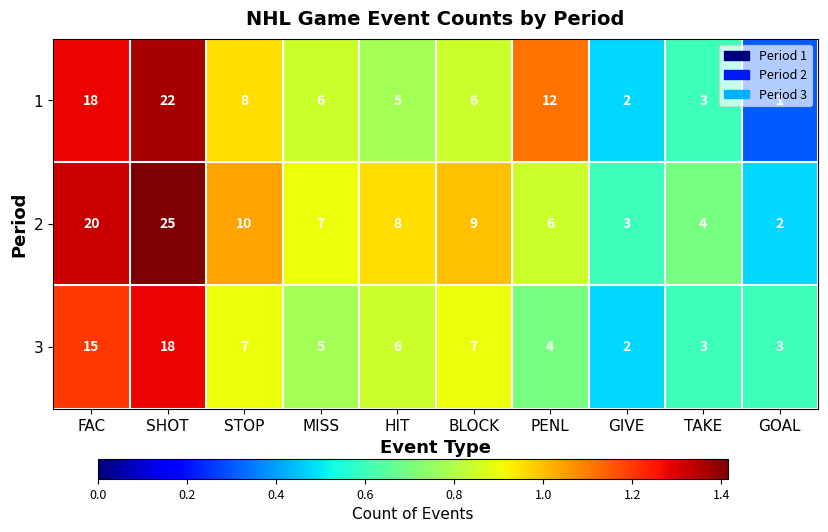

At which category is the sum across all series the highest?

SHOT